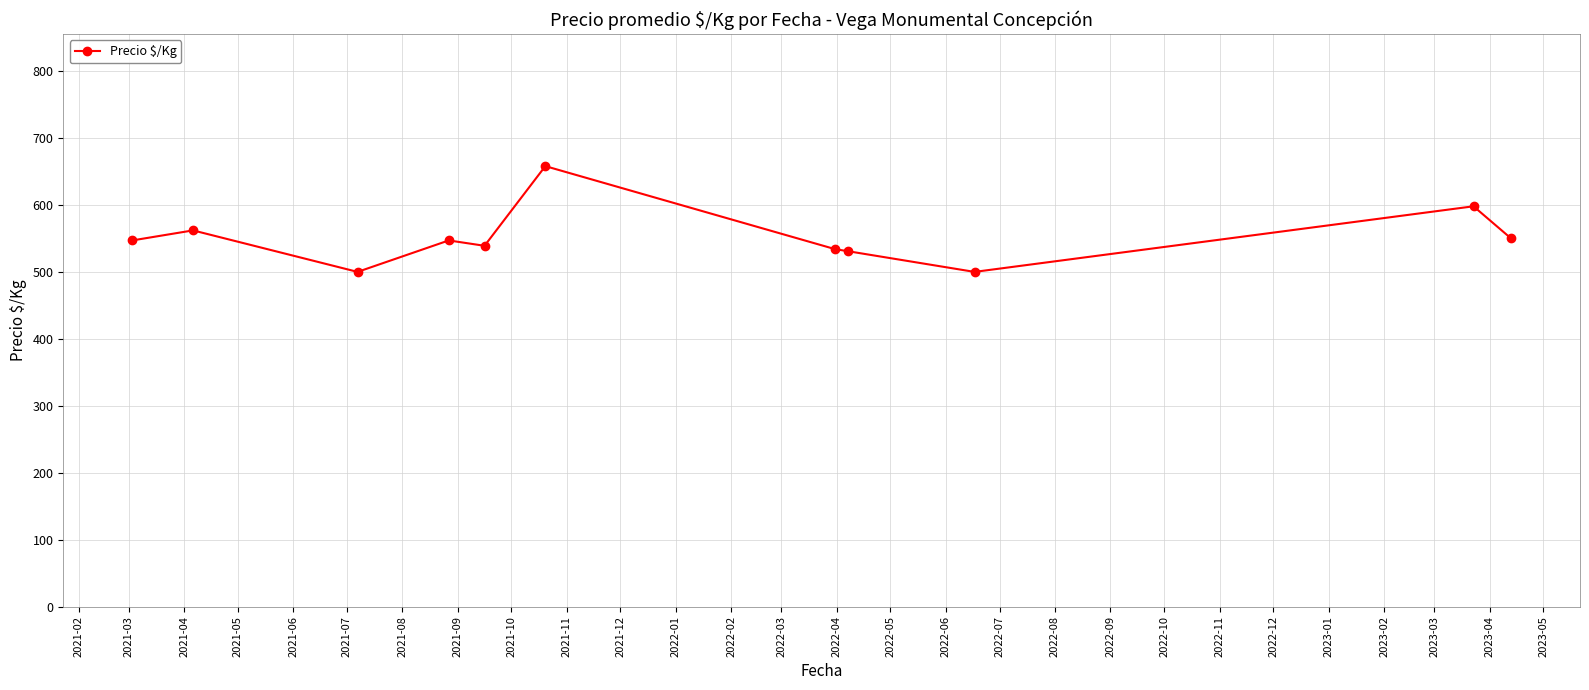

What is the average value?

551